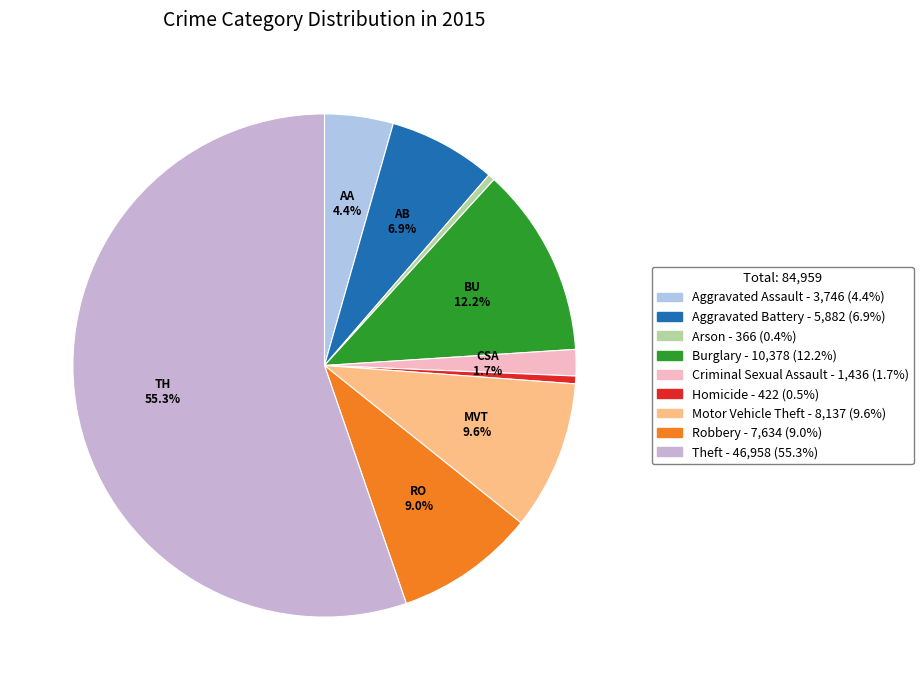

Which category has the smallest portion of the pie?

Arson